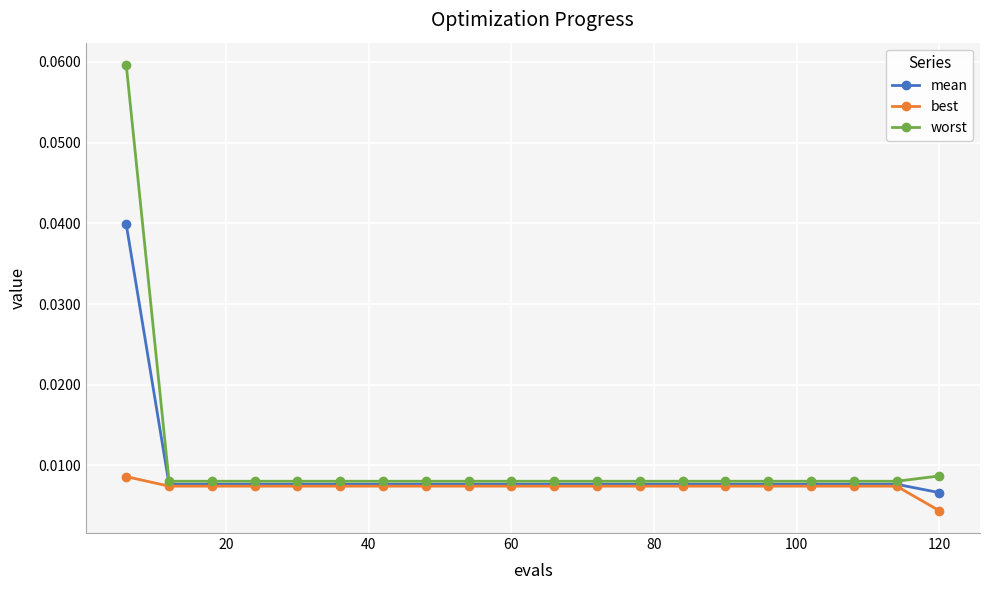

At how many categories does at least one series exceed 0?

20